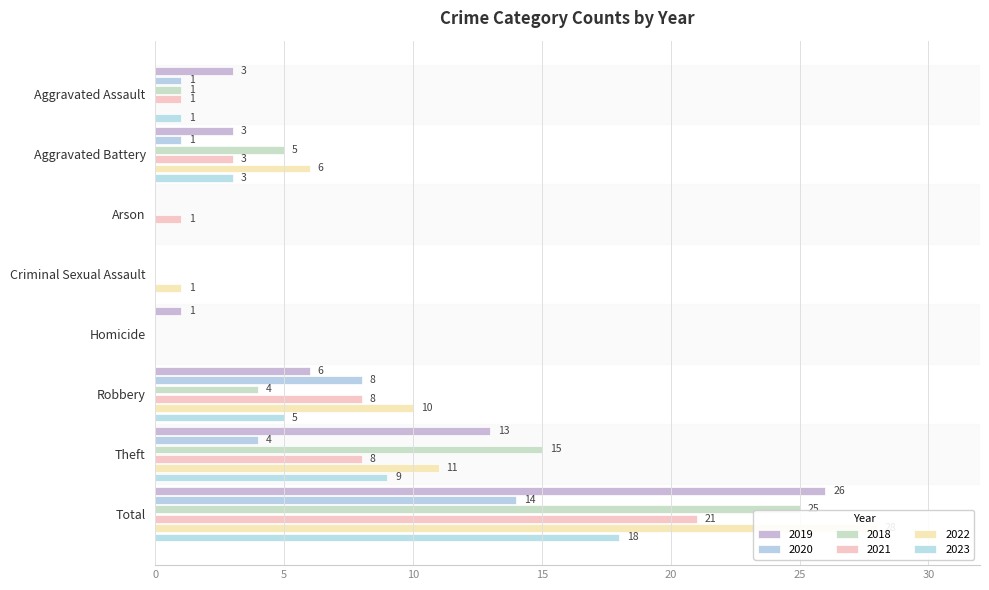

Between Aggravated Assault and Robbery, which series saw the biggest shift?

2022